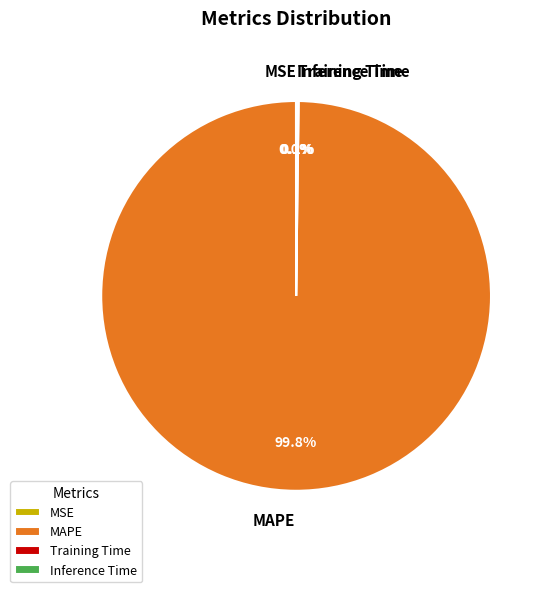

Which category has the biggest portion of the pie?

MAPE